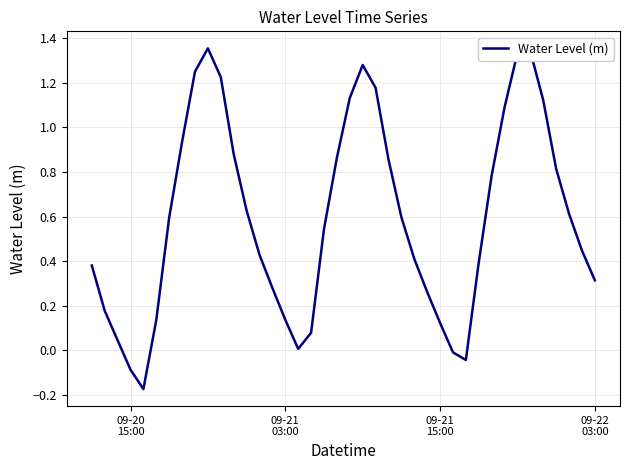

True or false: there are more than 2 points higher than both neighbors.

True